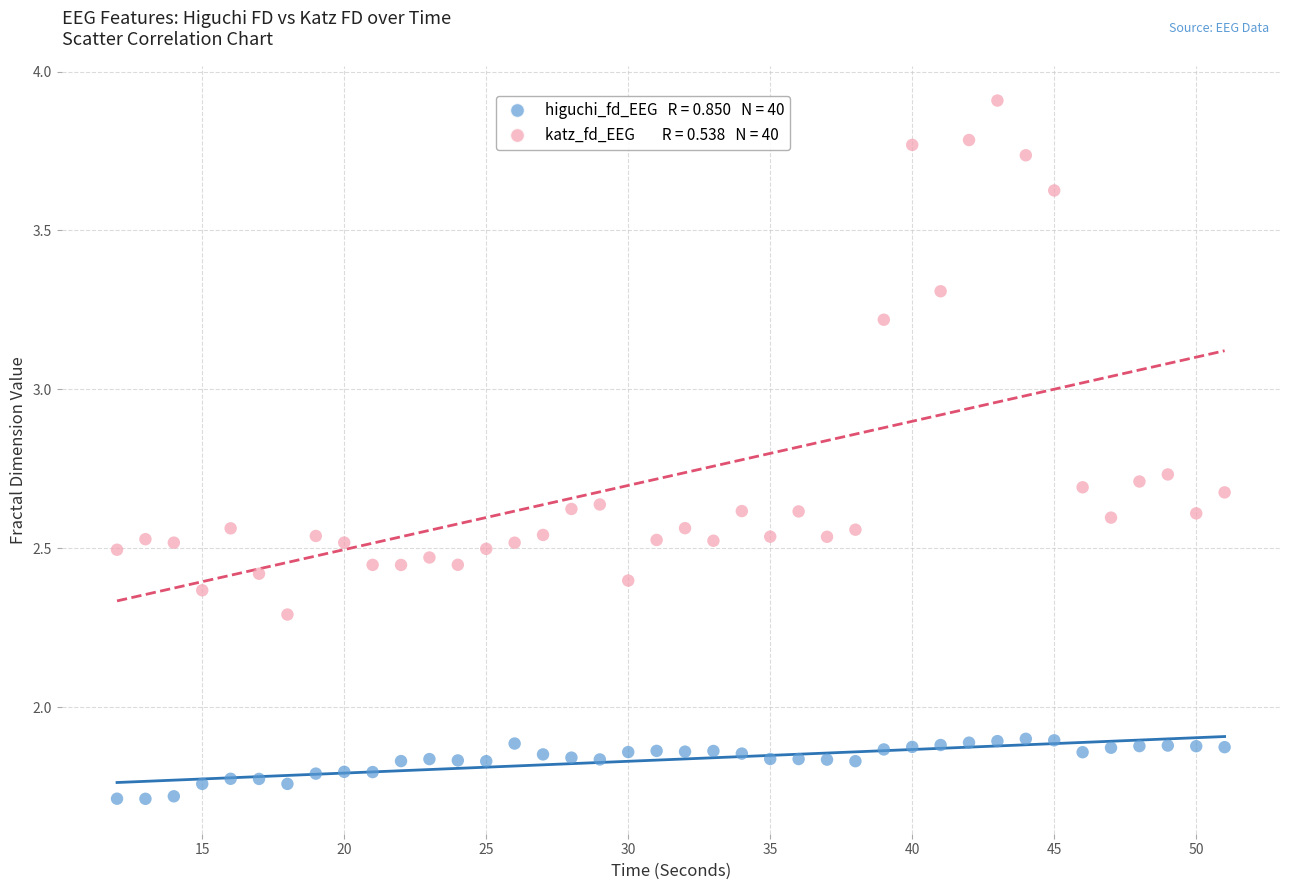

Across all data points, what is the range of X values (max minus min)?

39.0